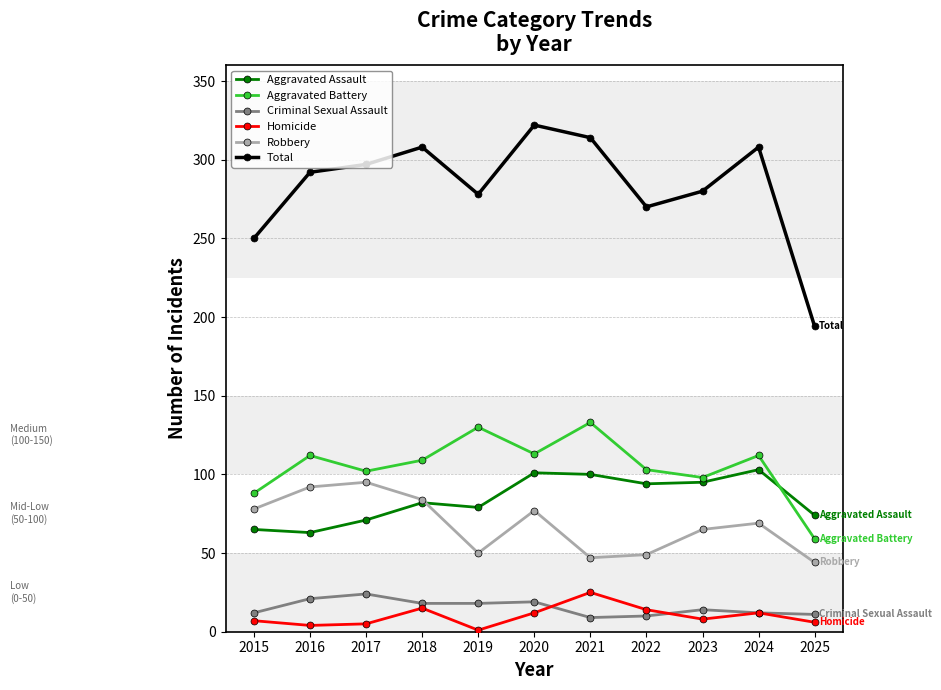

At which label is Robbery closest to 69?

2024